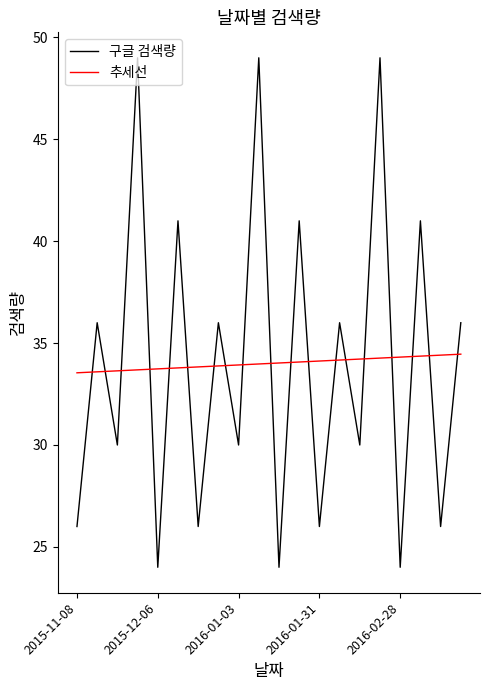

What is the maximum value for 구글 검색량?

49.0